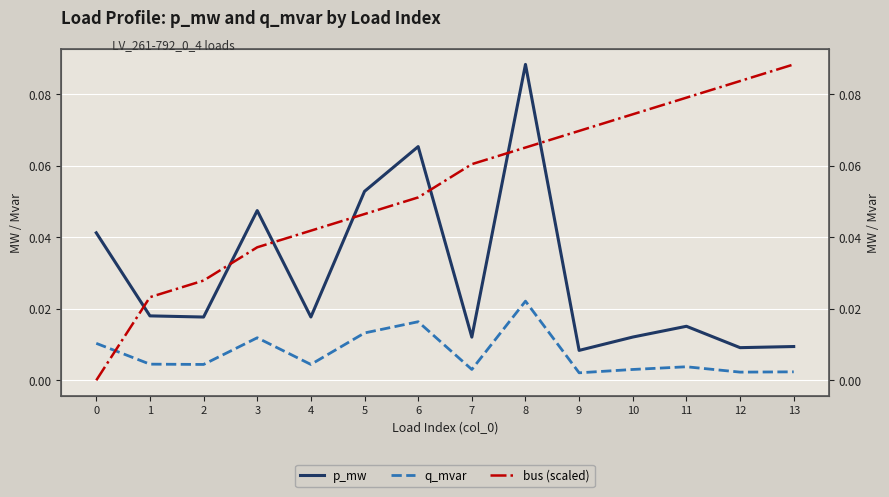

Which category has the highest value across all series?

8